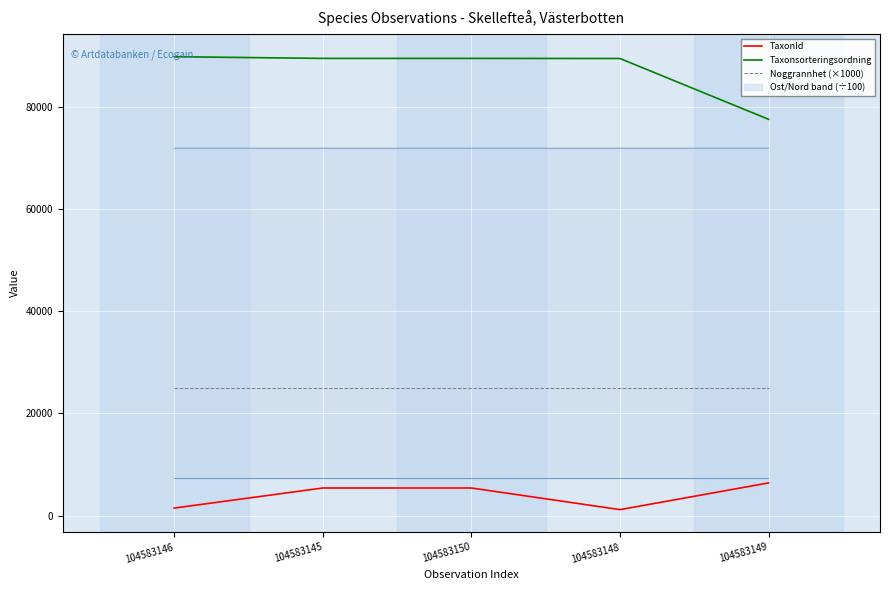

List the labels in order of TaxonId value, smallest first.

104583148, 104583146, 104583145, 104583150, 104583149